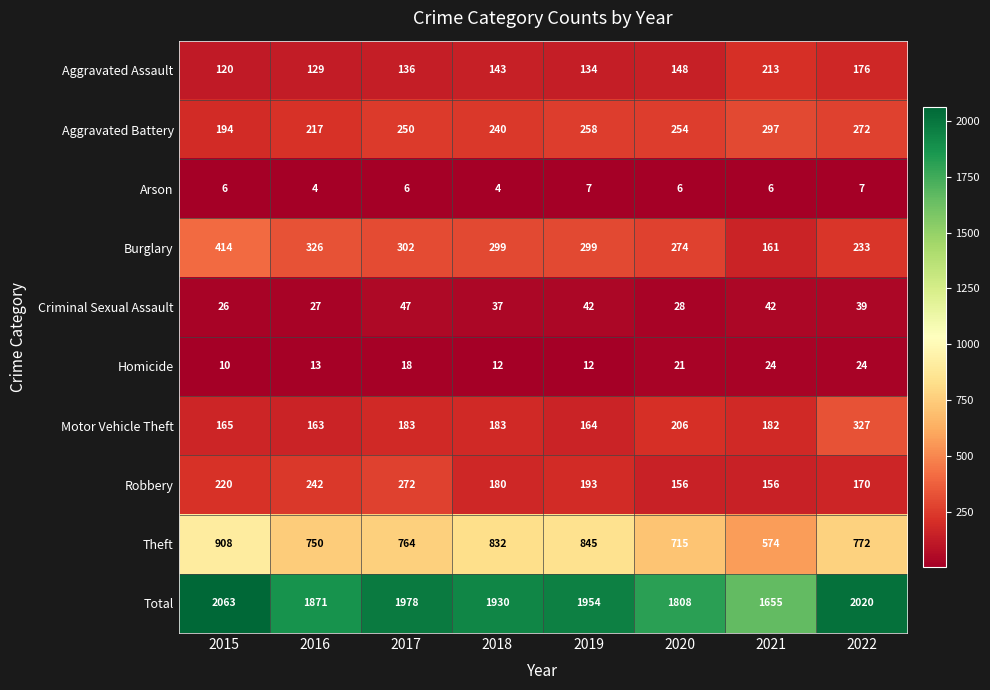

What is the spread (max minus min) of values at 2021?

1649